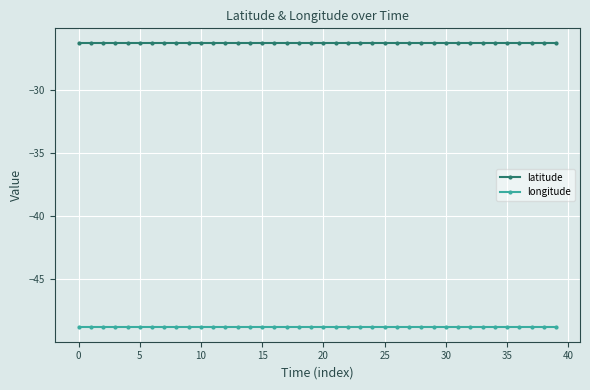

What is the sum of all longitude values?

-1953.9